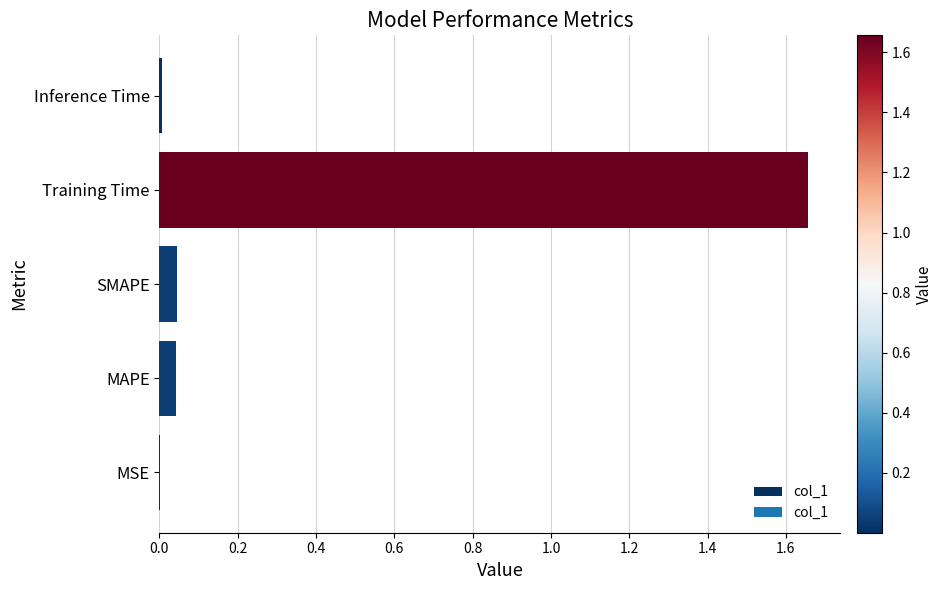

What is the change in value from SMAPE to Training Time?

+1.6